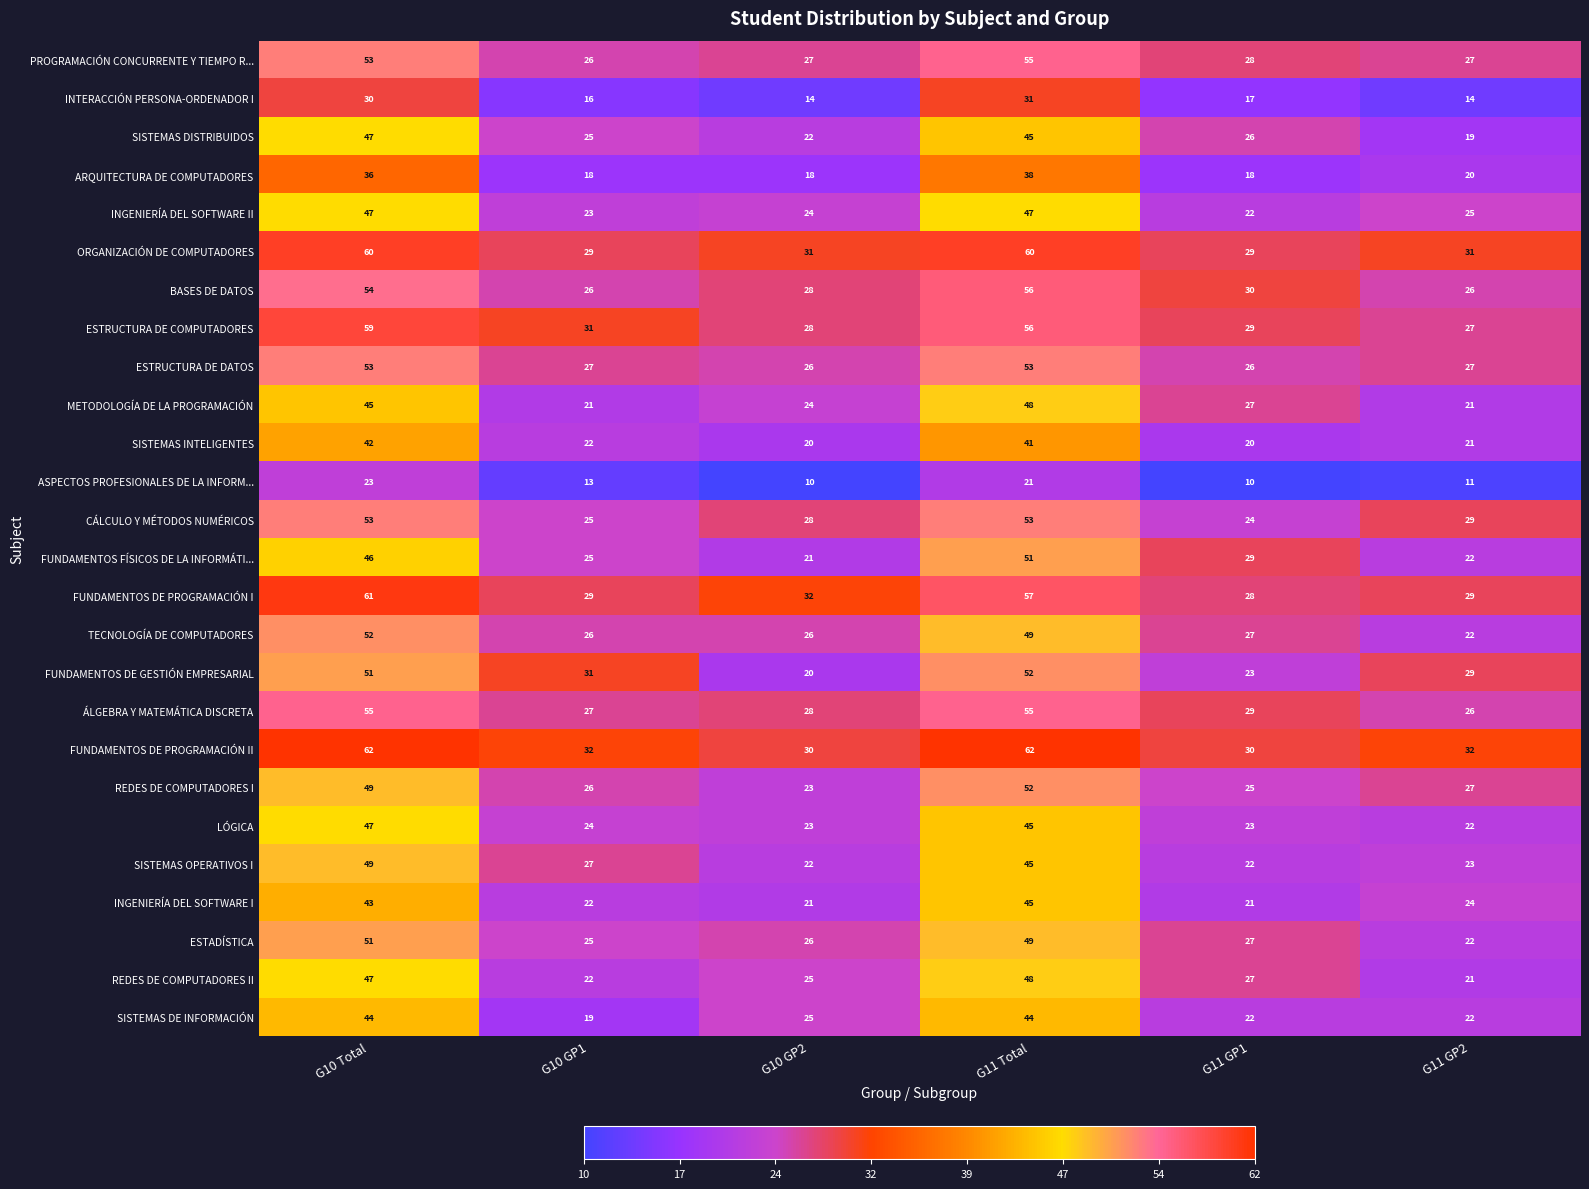

What is the total value across all series at G11 GP2?

619